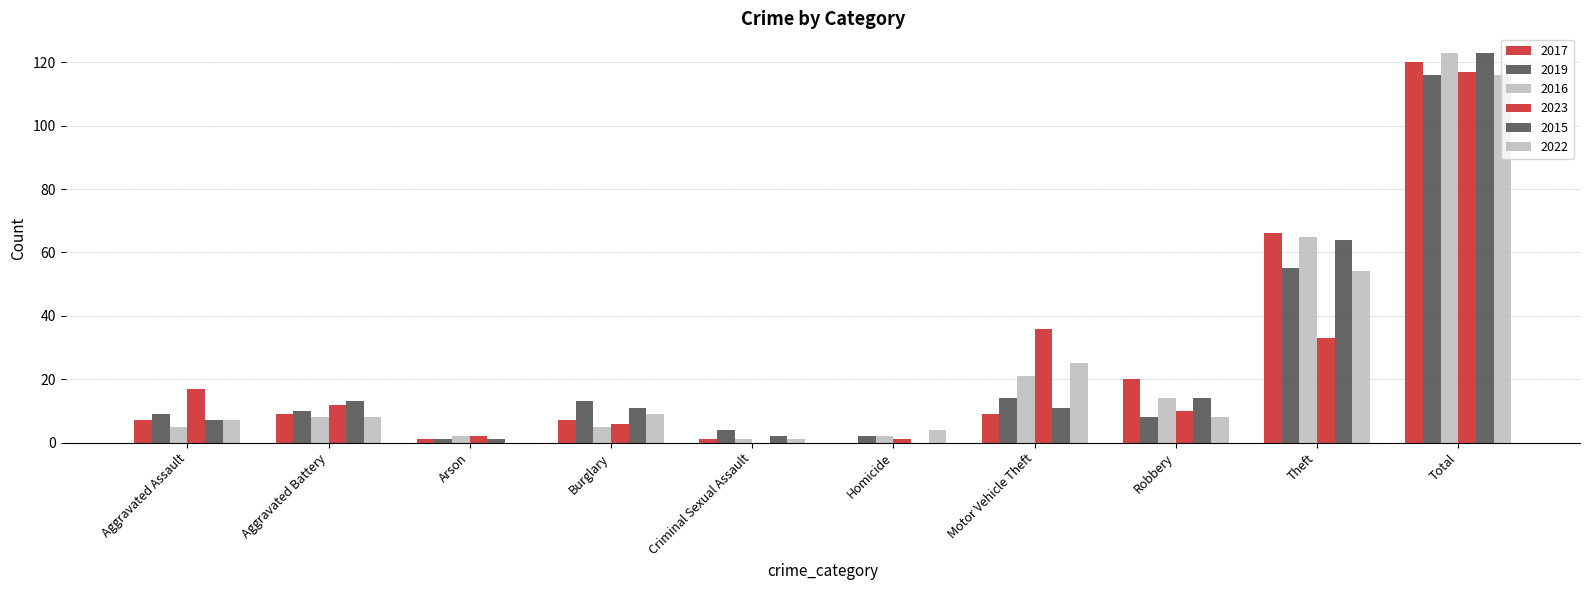

Rank the series by their maximum value, from highest to lowest.

2016, 2015, 2017, 2023, 2019, 2022